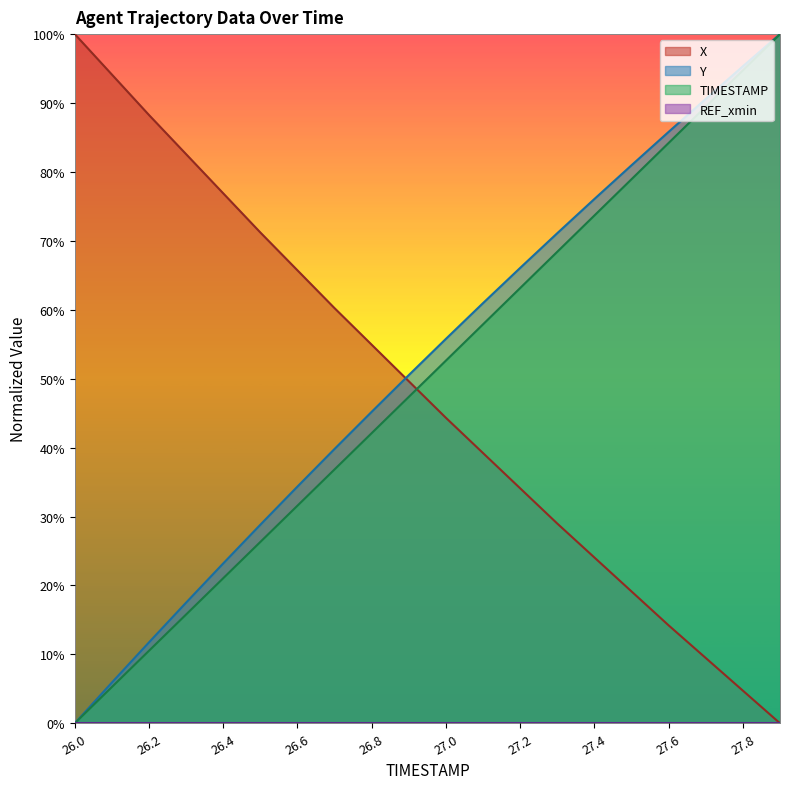

Rank the categories by Y value from lowest to highest.

26.0, 26.1, 26.2, 26.3, 26.4, 26.5, 26.6, 26.7, 26.8, 26.9, 27.0, 27.1, 27.2, 27.3, 27.4, 27.5, 27.6, 27.7, 27.8, 27.9